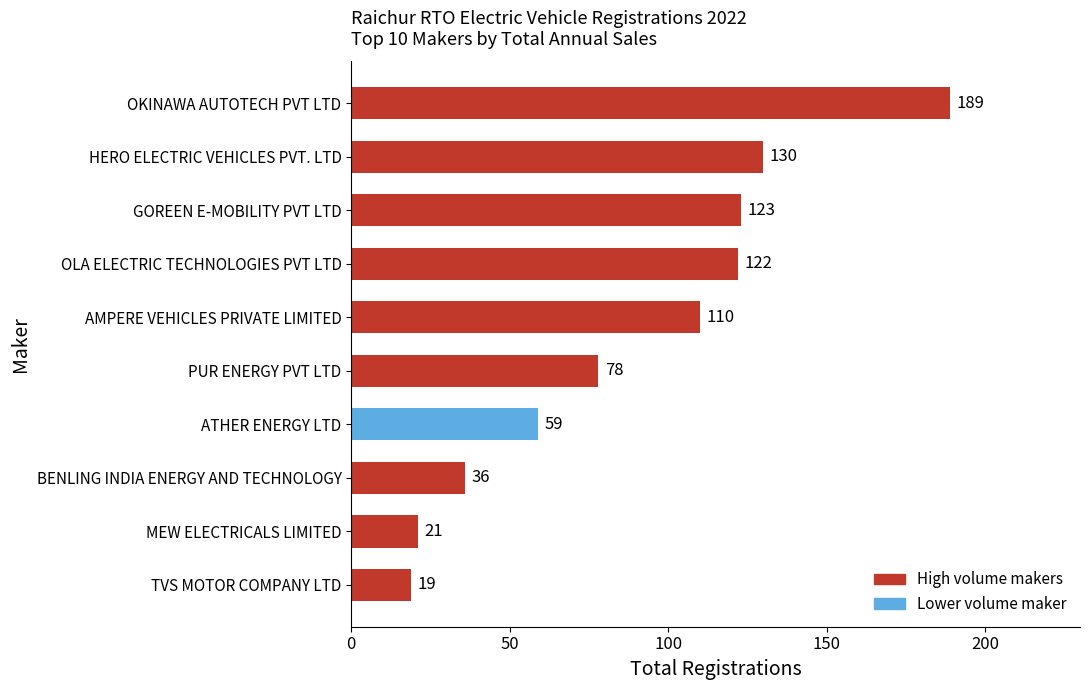

How many bars are there in total?

10